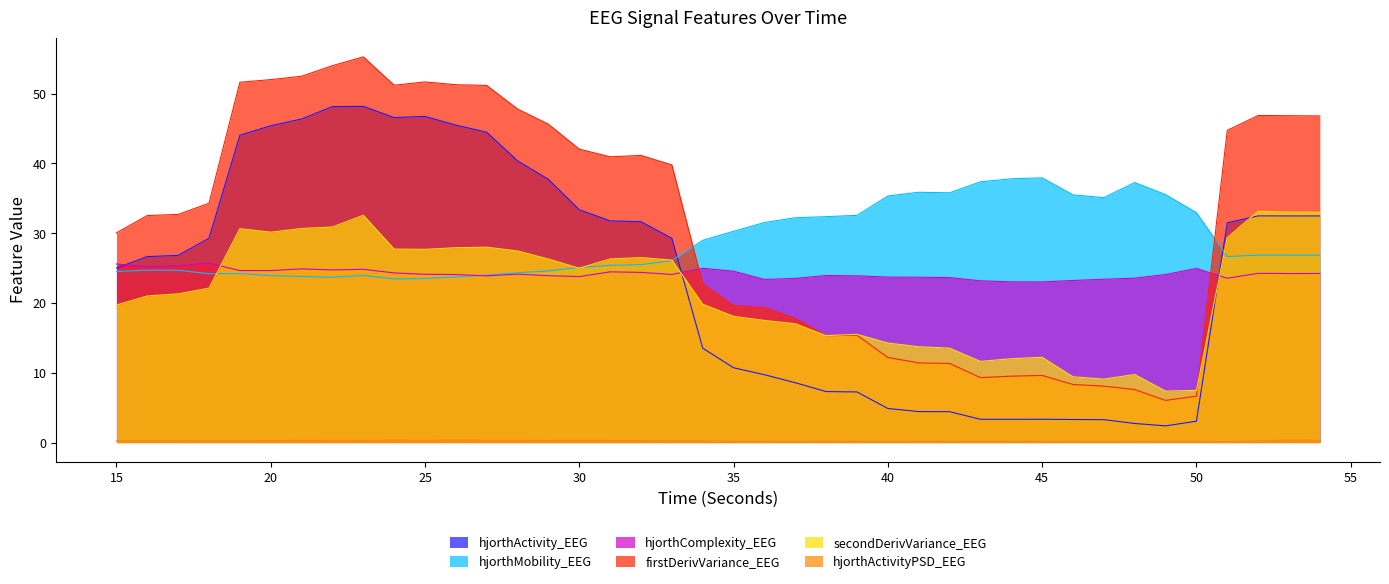

How many interior local peaks does the hjorthMobility_EEG series have?

7